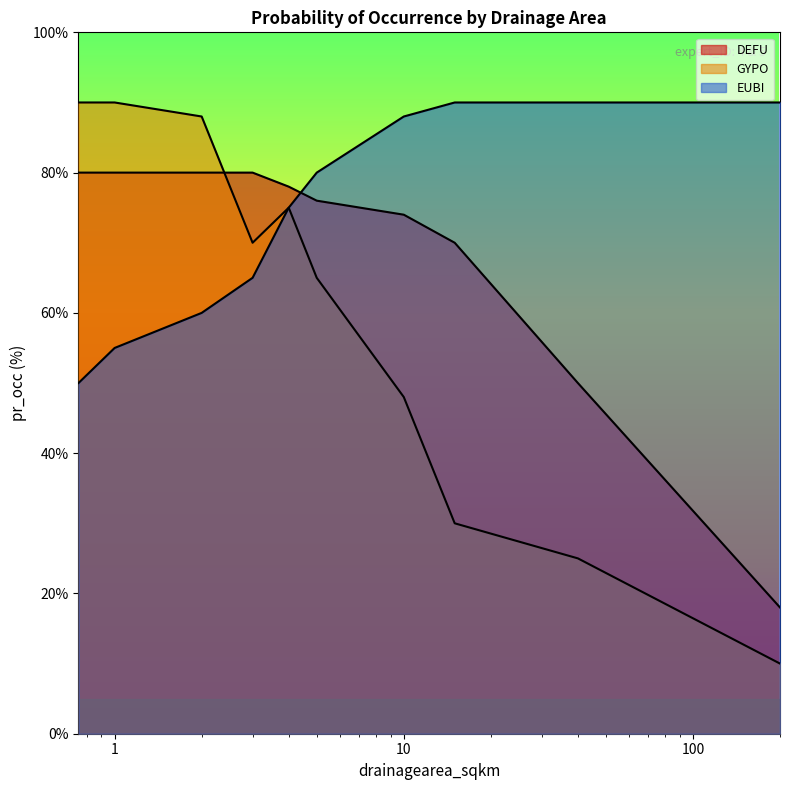

What is the value of the EUBI point at the 10th from the left?

90